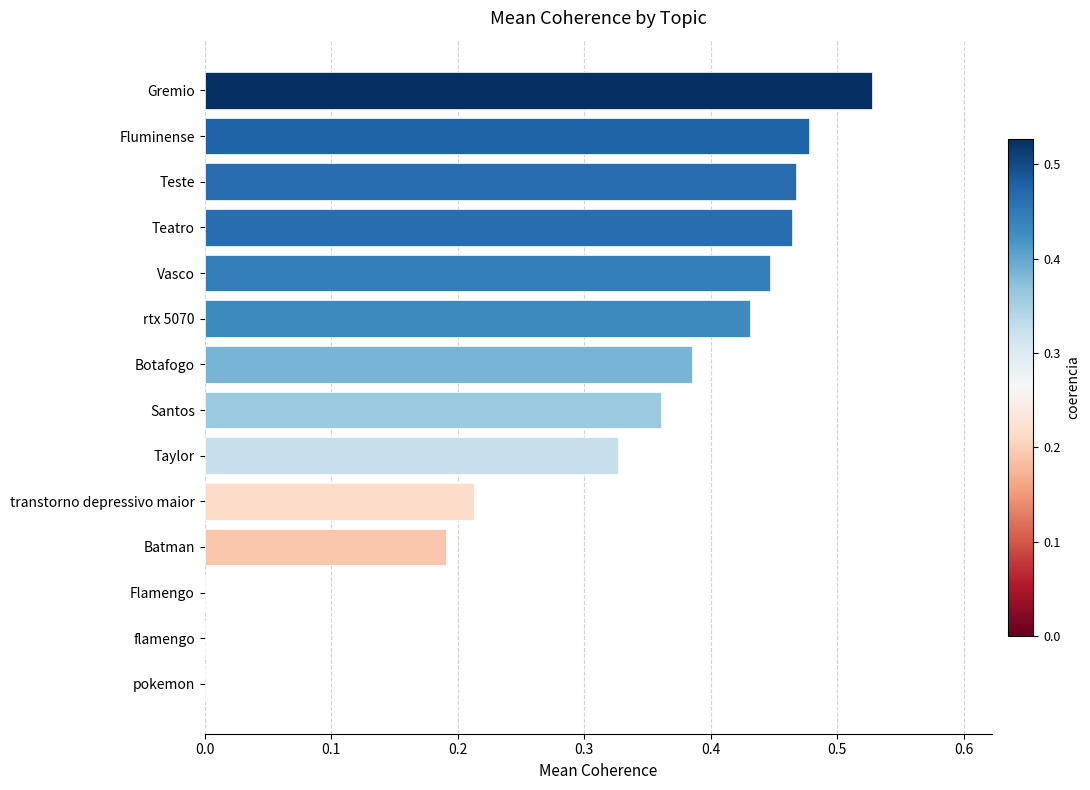

Between Teste and rtx 5070, which is larger?

Teste